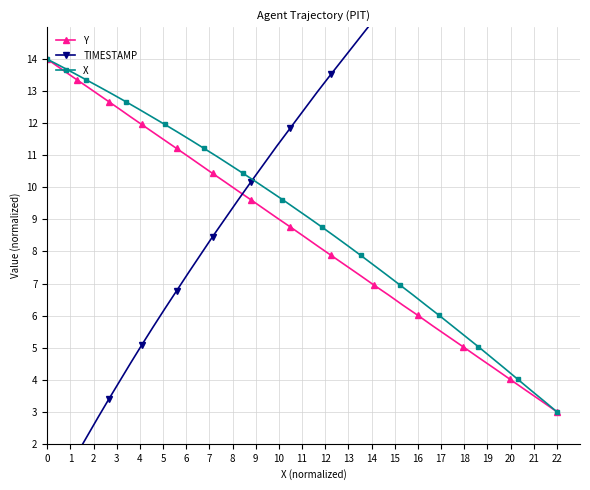

Reading left to right, list all the values displayed in this chart.

Y: 14.0	13.8	13.6	13.4	13.1	12.9	12.7	12.4	12.2	12.0	11.7	11.5	11.2	11.0	10.7	10.4	10.2	9.9	9.6	9.3	9.1	8.8	8.5	8.2	7.9	7.6	7.3	7.0	6.6	6.3	6.0	5.7	5.4	5.0	4.7	4.4	4.0	3.7	3.3	3.0
TIMESTAMP: 0.0	0.6	1.1	1.7	2.3	2.8	3.4	3.9	4.5	5.1	5.6	6.2	6.8	7.3	7.9	8.5	9.0	9.6	10.2	10.7	11.3	11.8	12.4	13.0	13.5	14.1	14.7	15.2	15.8	16.4	16.9	17.5	18.1	18.6	19.2	19.7	20.3	20.9	21.4	22.0
X: 14.0	13.8	13.6	13.4	13.1	12.9	12.7	12.4	12.2	12.0	11.7	11.5	11.2	11.0	10.7	10.4	10.2	9.9	9.6	9.3	9.1	8.8	8.5	8.2	7.9	7.6	7.3	7.0	6.6	6.3	6.0	5.7	5.4	5.0	4.7	4.4	4.0	3.7	3.3	3.0